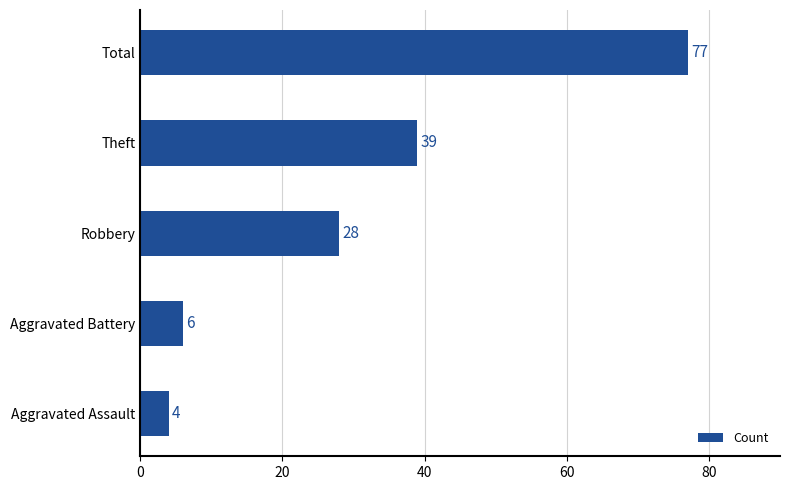

The chart shows a value of 77 at Total. True or false?

True